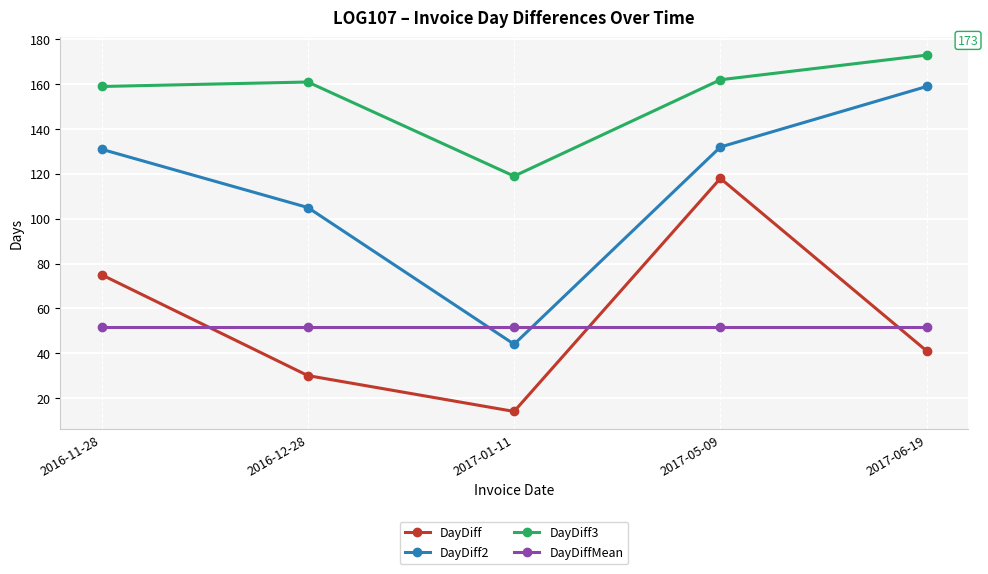

True or false: DayDiff3 has a value of 228.8 at 2016-12-28.

False